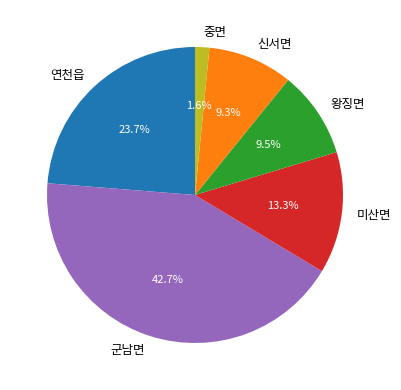

Is 군남면 the majority of the pie?

No